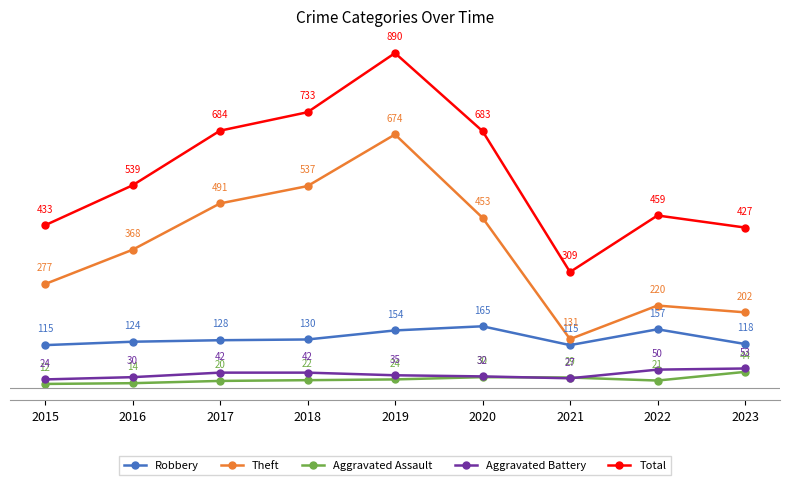

Where is the first local maximum for Total?

2019